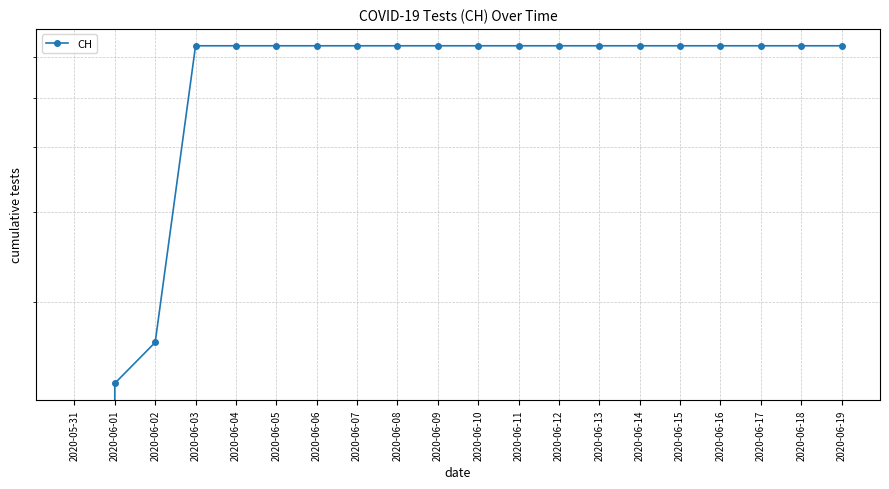

Between 2020-06-17 and 2020-06-14, which is larger?

2020-06-17